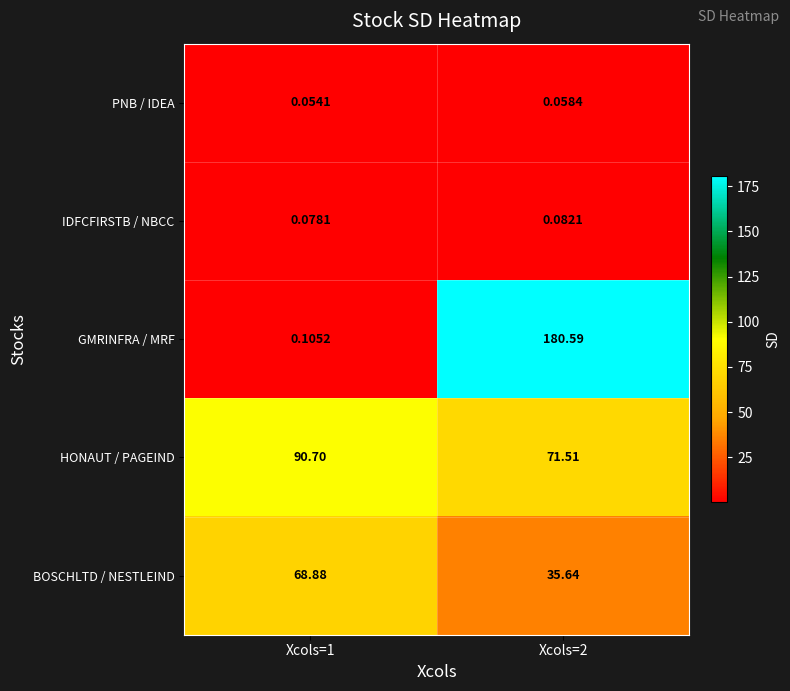

List the series in order of their peak value, highest first.

GMRINFRA / MRF, HONAUT / PAGEIND, BOSCHLTD / NESTLEIND, IDFCFIRSTB / NBCC, PNB / IDEA